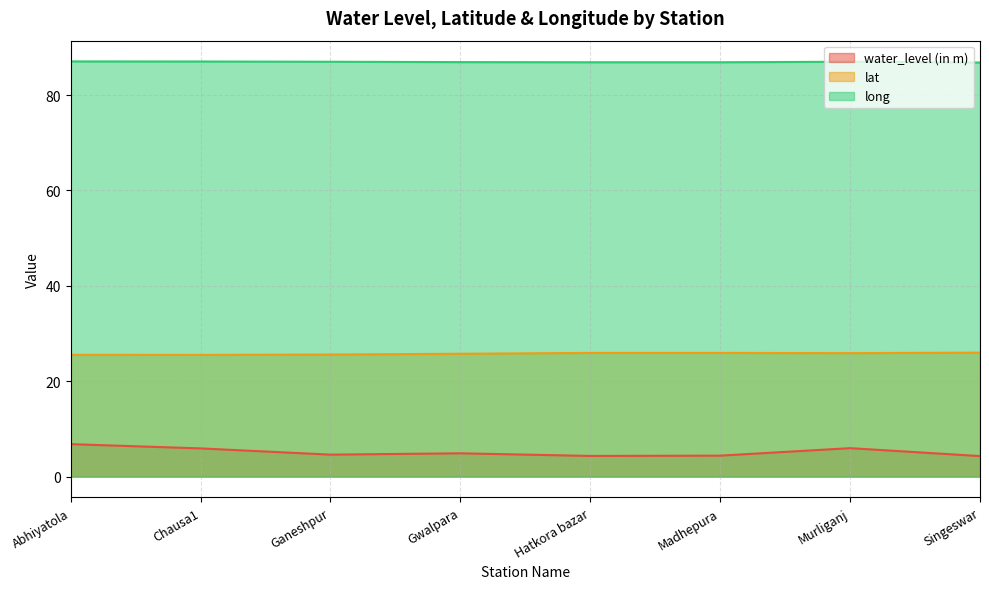

What are all the series names shown in the legend?

water_level (in m), lat, long